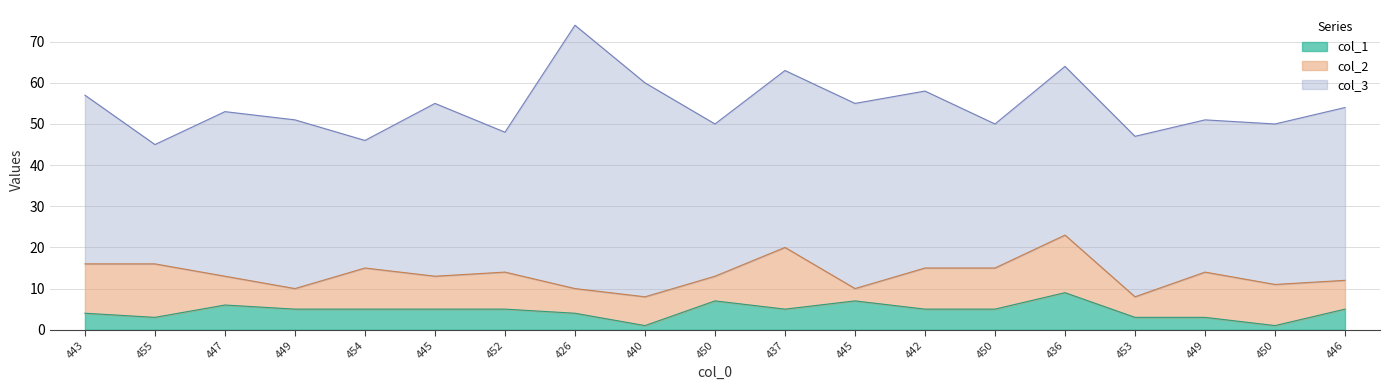

Reading left to right, transcribe all the data shown in this chart.

col_3: 41	29	40	41	31	42	34	64	52	37	43	45	43	35	41	39	37	39	42
col_2: 12	13	7	5	10	8	9	6	7	6	15	3	10	10	14	5	11	10	7
col_1: 4	3	6	5	5	5	5	4	1	7	5	7	5	5	9	3	3	1	5